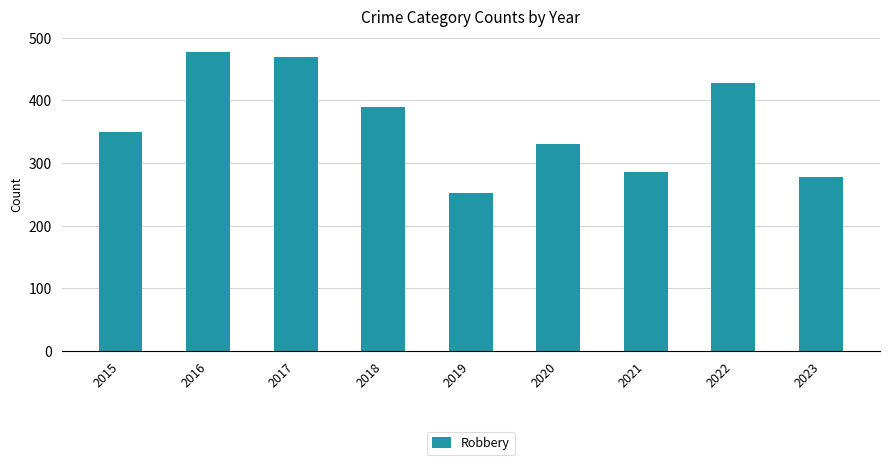

What is the difference between the values at 2023 and 2016?

200